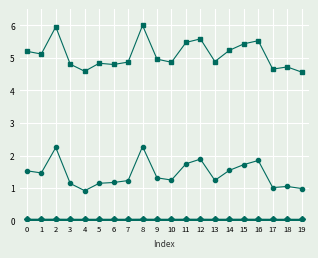

What is the greatest value displayed?

6.0